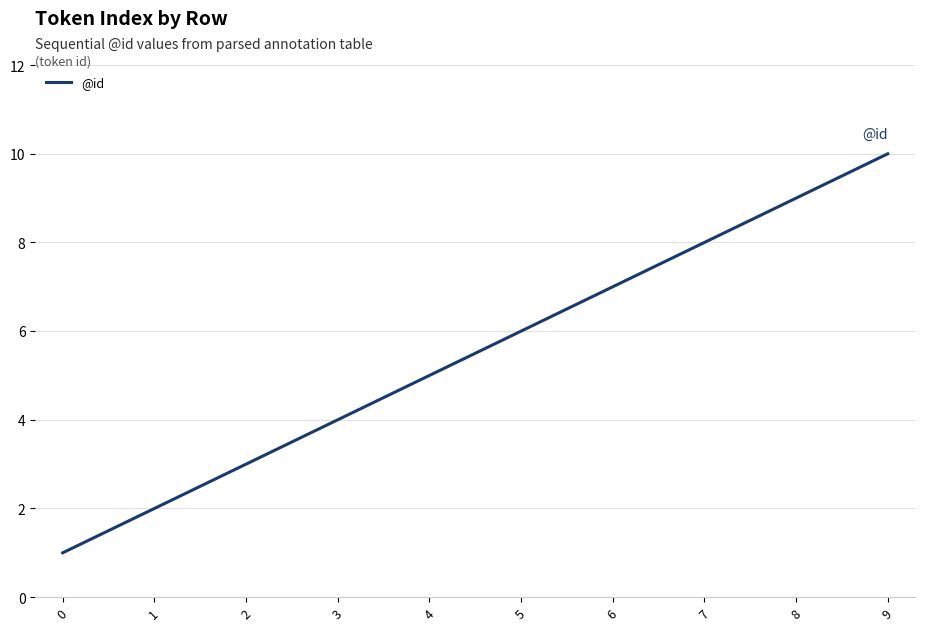

At which category does the chart reach its peak across all series?

9